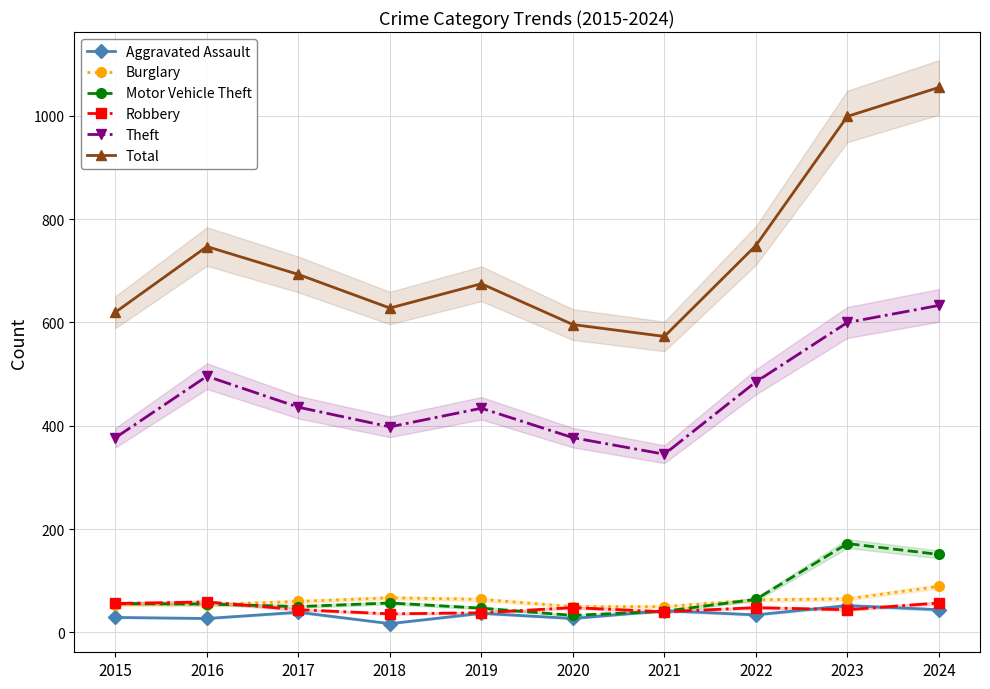

Reading left to right, transcribe all the data shown in this chart.

Aggravated Assault: 2015=29	2016=27	2017=39	2018=17	2019=37	2020=27	2021=42	2022=34	2023=52	2024=44
Burglary: 2015=54	2016=54	2017=60	2018=67	2019=64	2020=50	2021=50	2022=63	2023=65	2024=89
Motor Vehicle Theft: 2015=56	2016=55	2017=50	2018=57	2019=47	2020=33	2021=41	2022=64	2023=172	2024=151
Robbery: 2015=56	2016=59	2017=44	2018=36	2019=38	2020=48	2021=40	2022=48	2023=44	2024=57
Theft: 2015=377	2016=496	2017=436	2018=398	2019=434	2020=377	2021=345	2022=485	2023=600	2024=633
Total: 2015=620	2016=747	2017=693	2018=628	2019=675	2020=596	2021=573	2022=749	2023=999	2024=1055